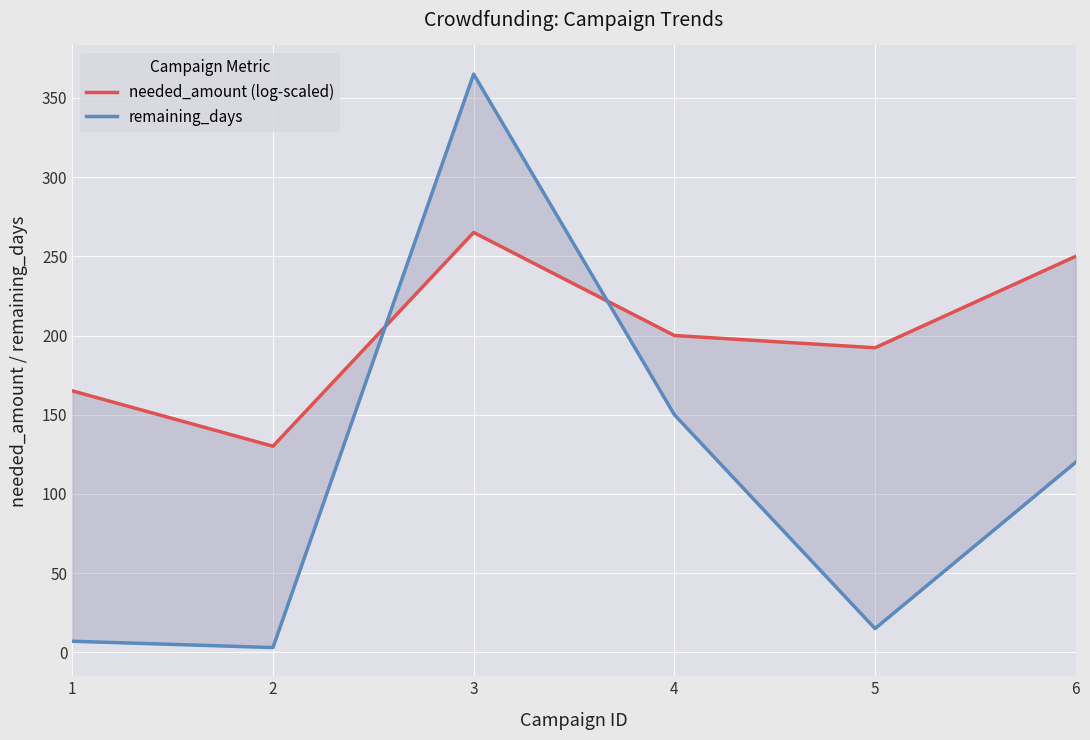

What is the value of the remaining_days point at the 6th from the left?

120.0